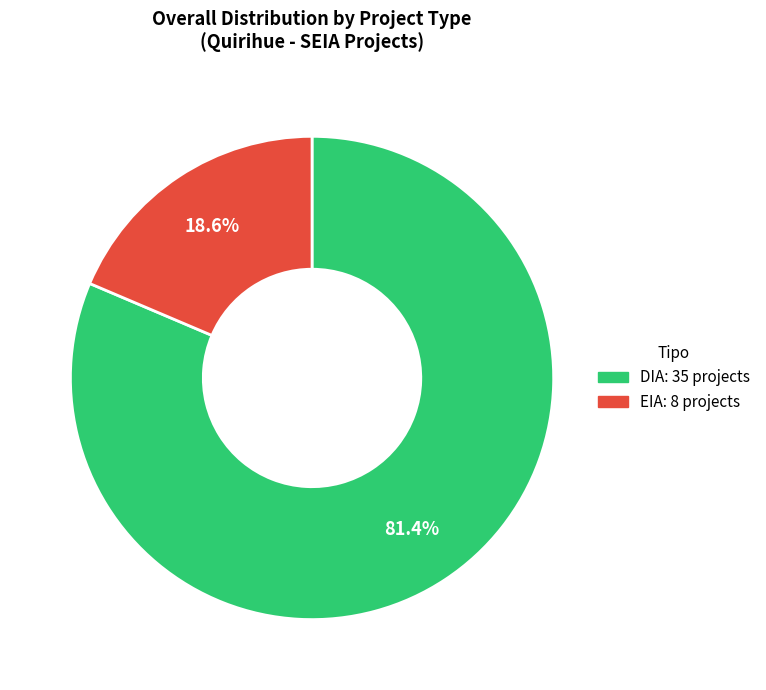

True or false: DIA accounts for 76% of the total.

False